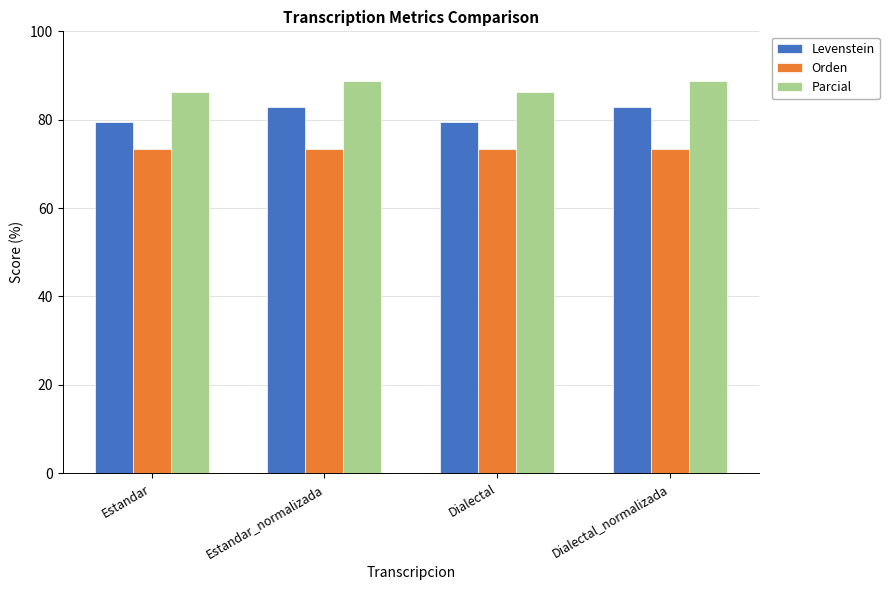

What is the sum of the Levenstein values at Dialectal and Estandar_normalizada?

162.2